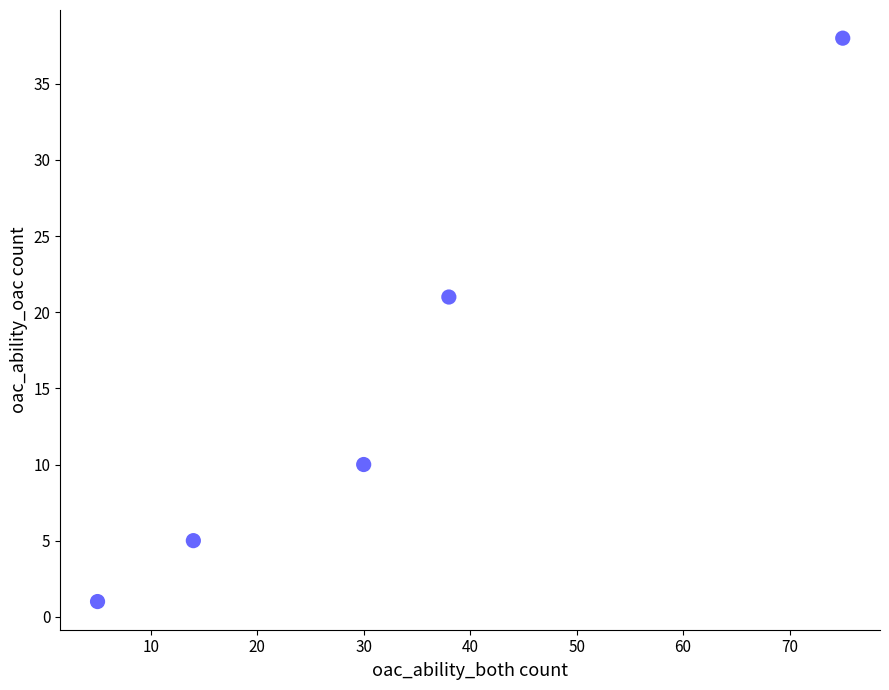

What Y value in the scatter plot is closest to 19?

21